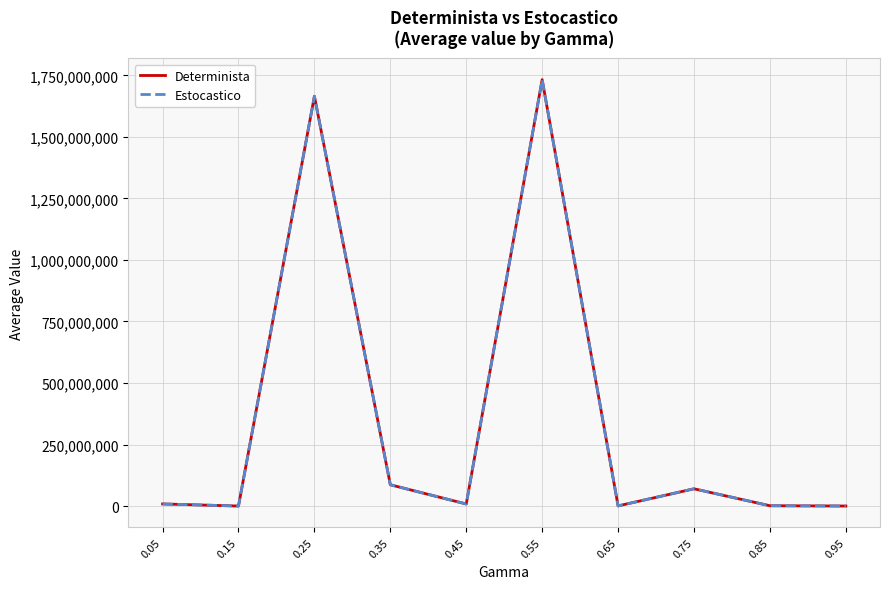

Does the chart have visible grid lines?

Yes